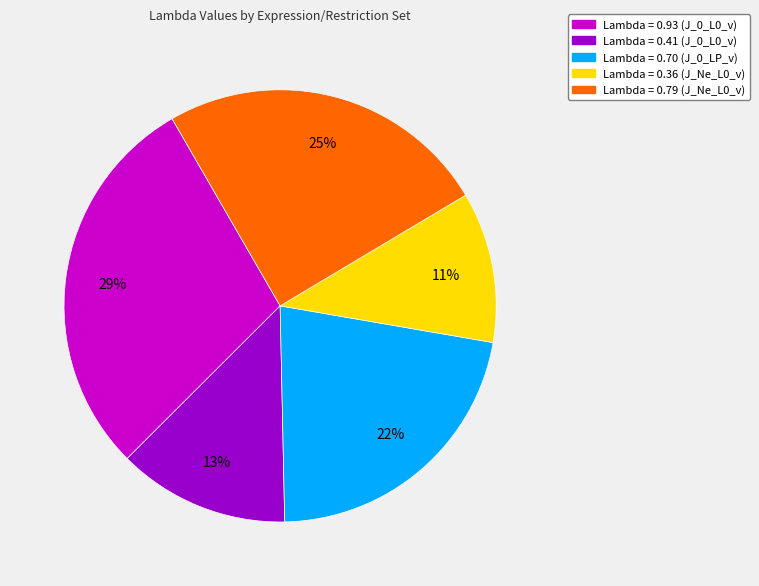

To the nearest percent, what is the average slice percentage?

20%